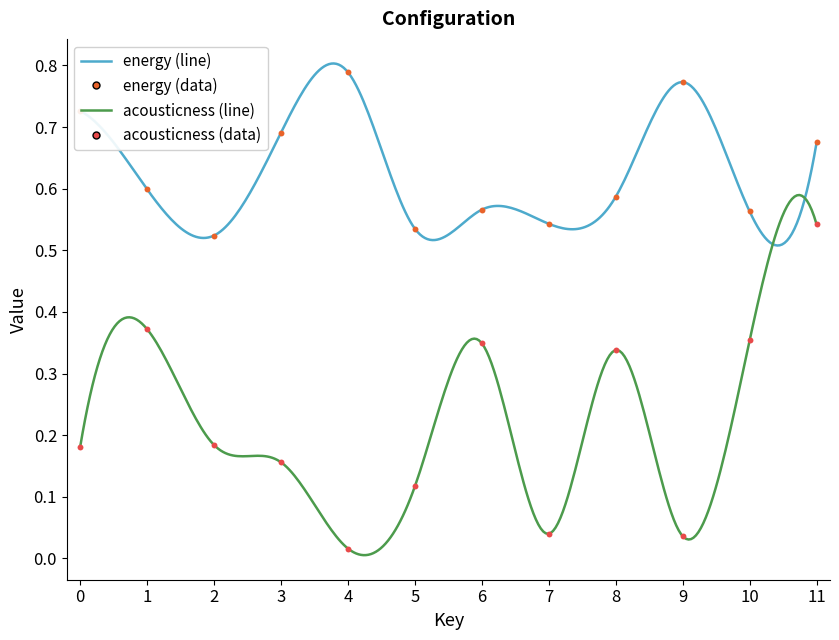

Which series has the largest total across all categories?

energy